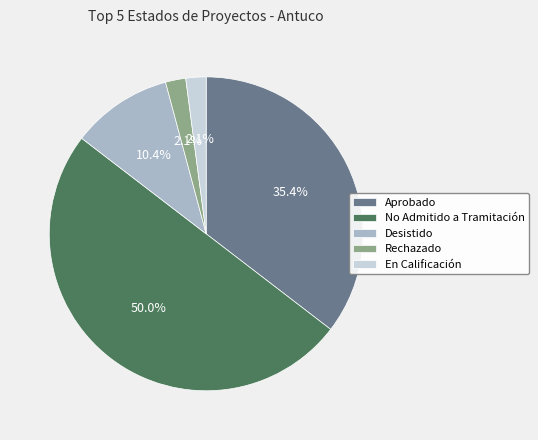

What percentage is the Rechazado slice, to the nearest percent?

2%